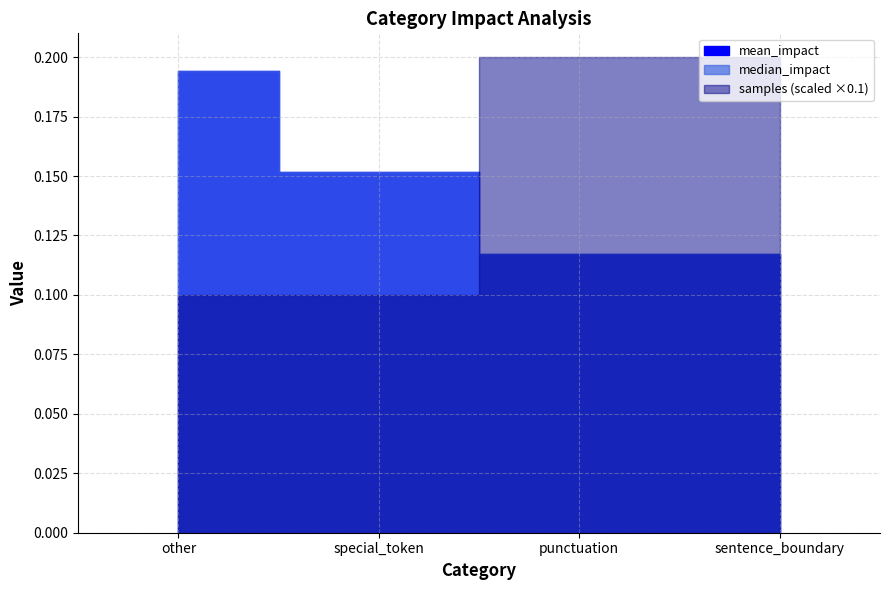

What is the spread (max minus min) of values at other?

0.8